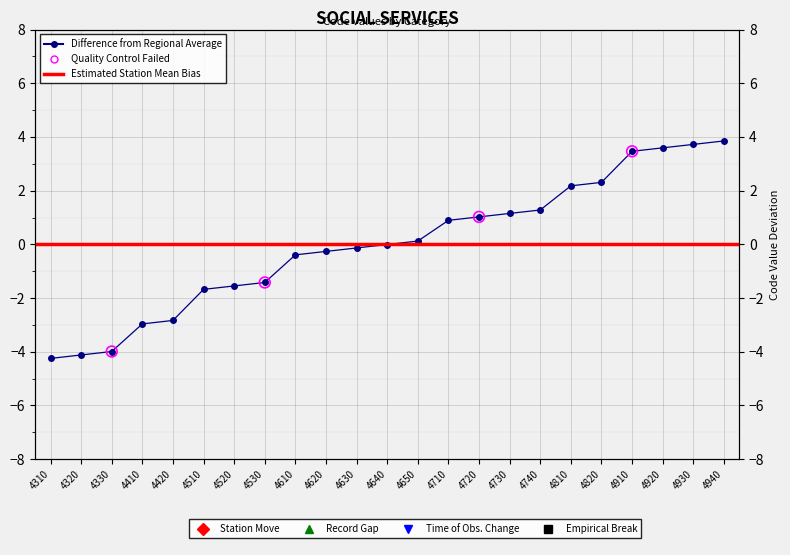

What is the change in value from 4410 to 4720?

+4.0